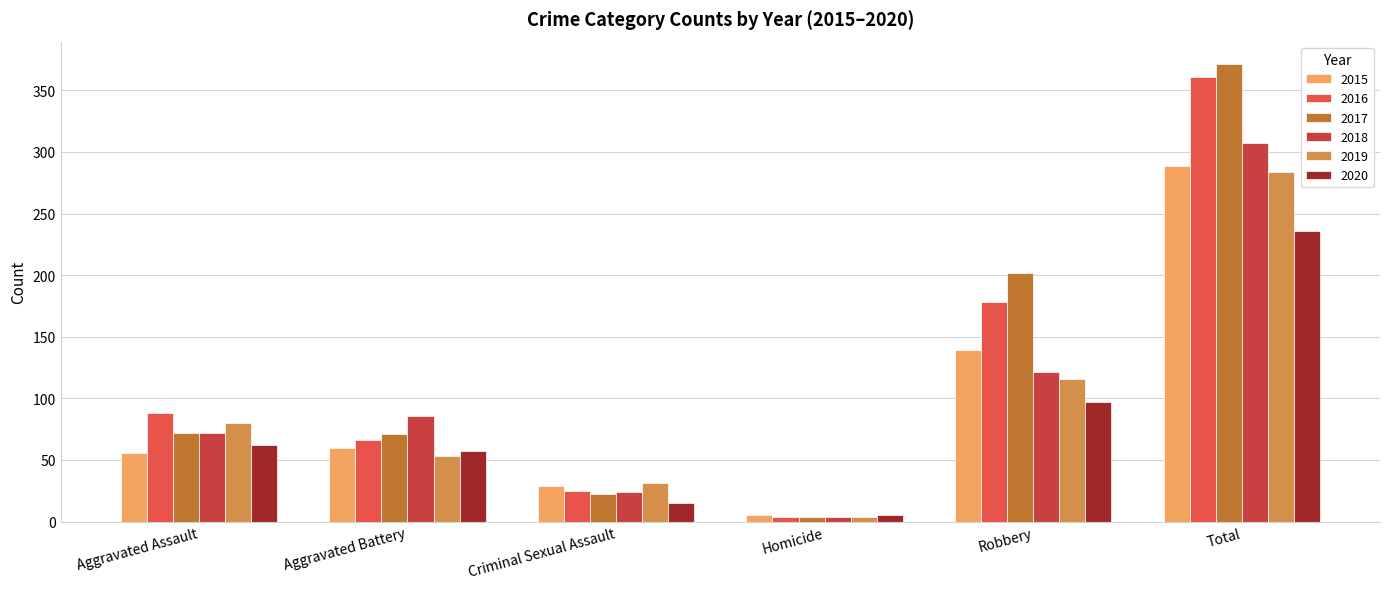

What is the label of the 4th bar from the right?

Criminal Sexual Assault